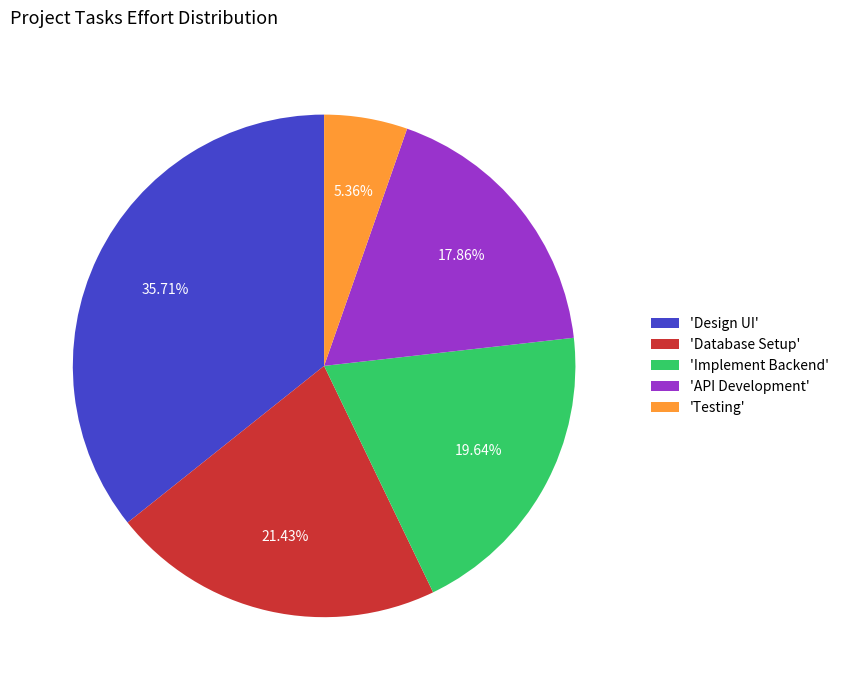

Between 'API Development' and 'Design UI', which is larger?

'Design UI'